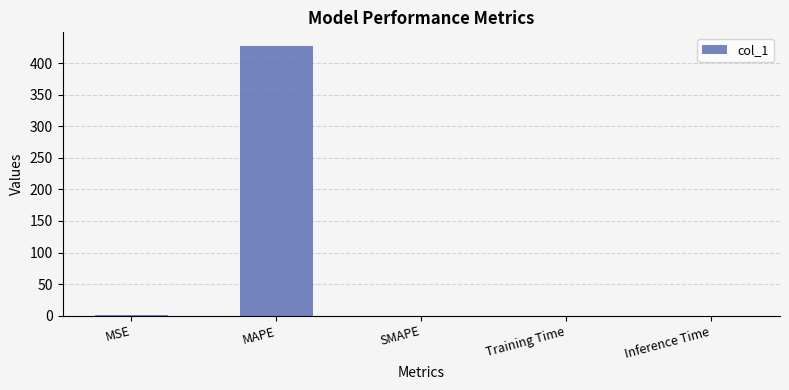

What is the change in value from MSE to Inference Time?

-0.4